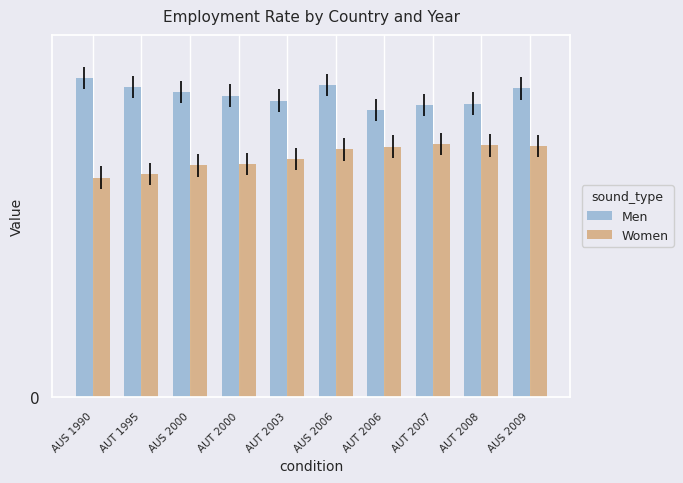

What is the maximum value for Women?

55.9